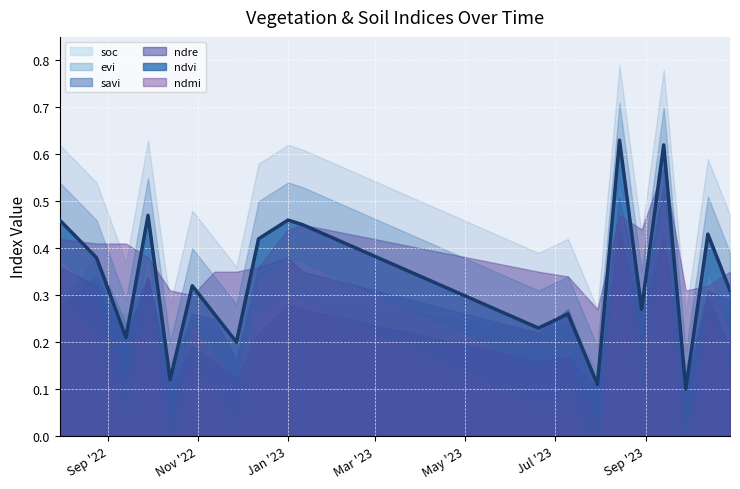

Is it true that ndmi equals 0.3 at 28-10-2022?

True